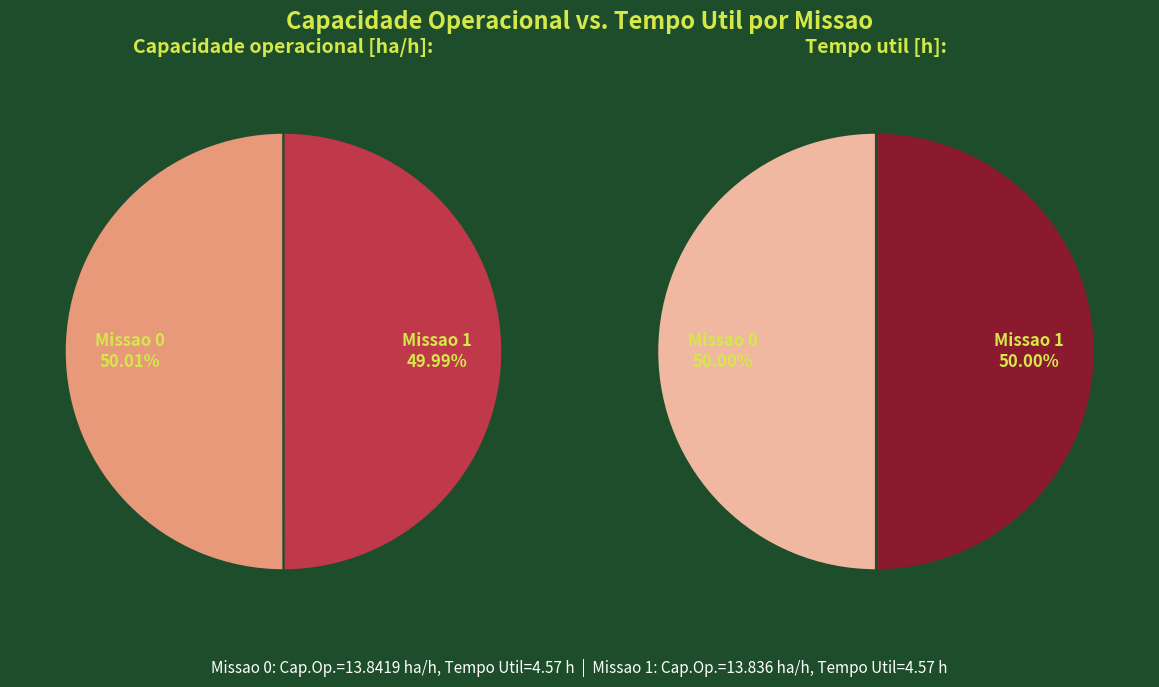

To the nearest percent, what portion does Missao 0 represent?

50%